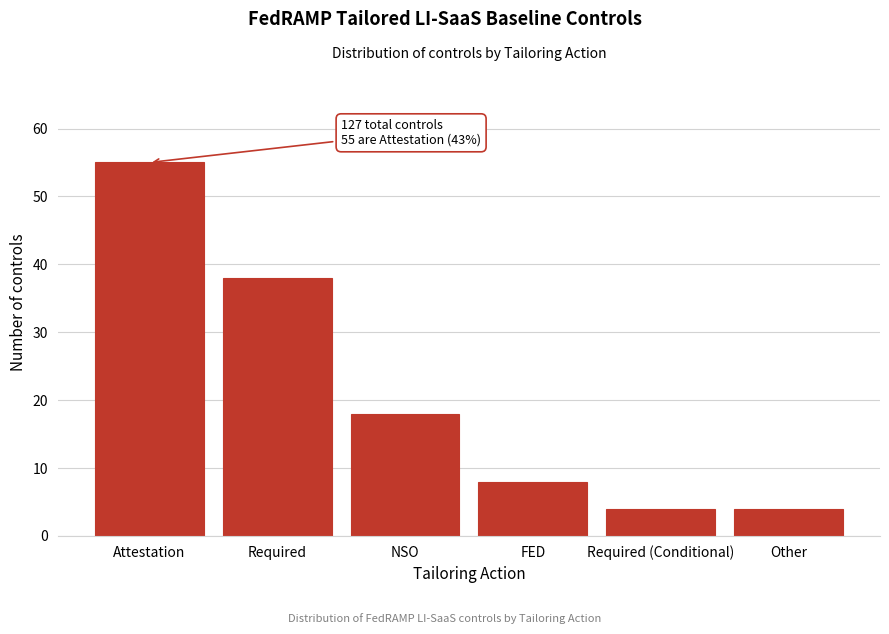

Reading right to left, extract all data points from this chart.

4	4	8	18	38	55